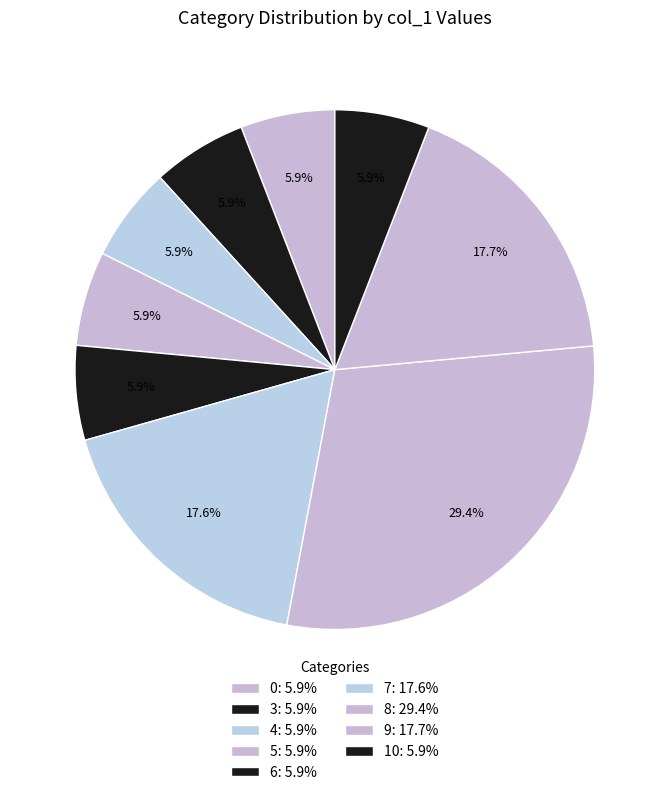

How many slices are in this pie chart?

9